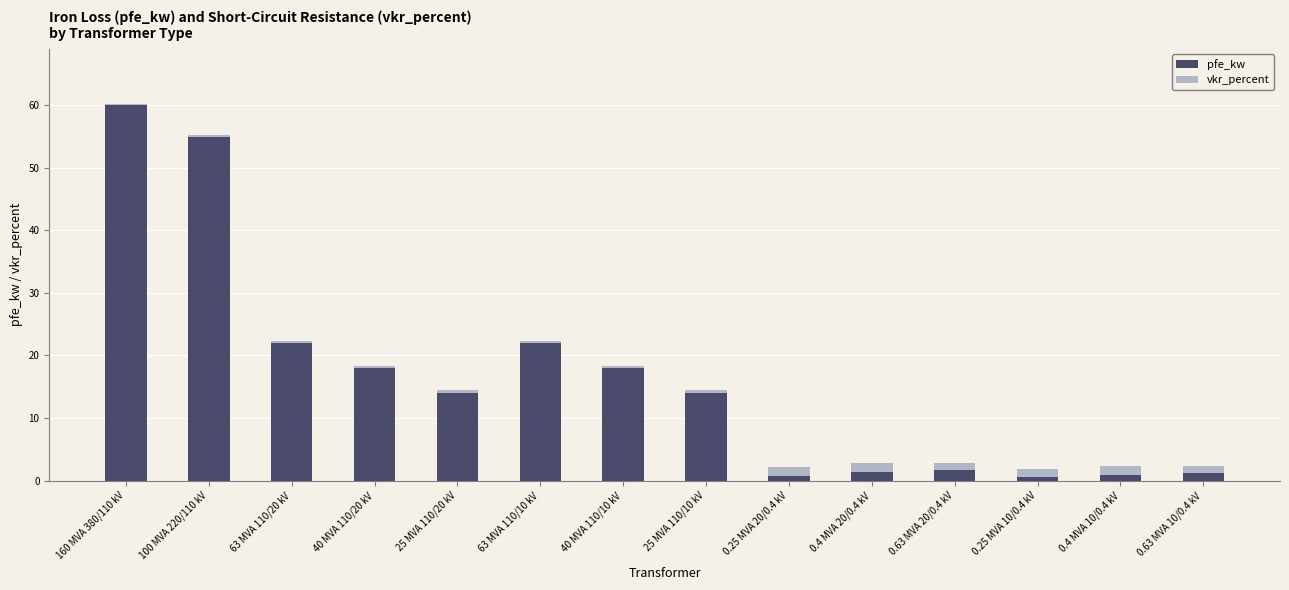

At which category is the sum across all series the highest?

160 MVA 380/110 kV